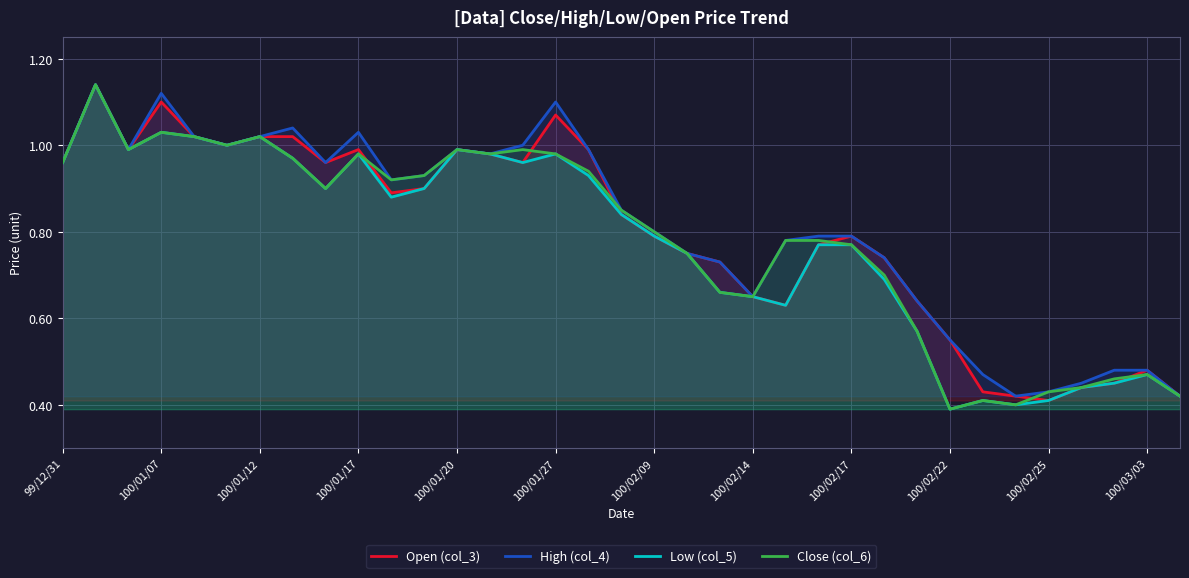

True or false: Open (col_3) has a value of 1.9 at 100/01/07.

False